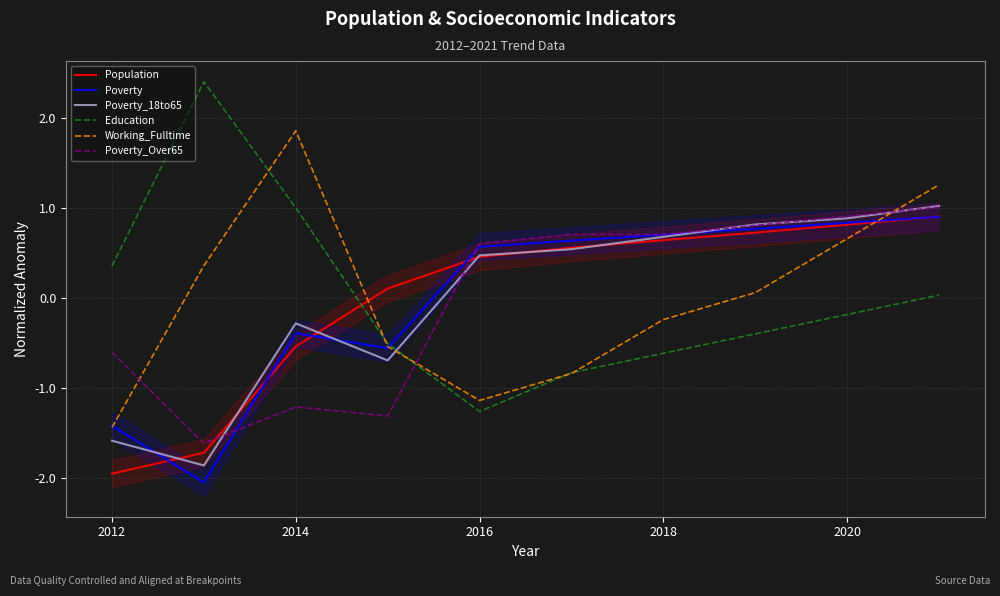

The value of Working_Fulltime at 2014 is 1.2. True or false?

False